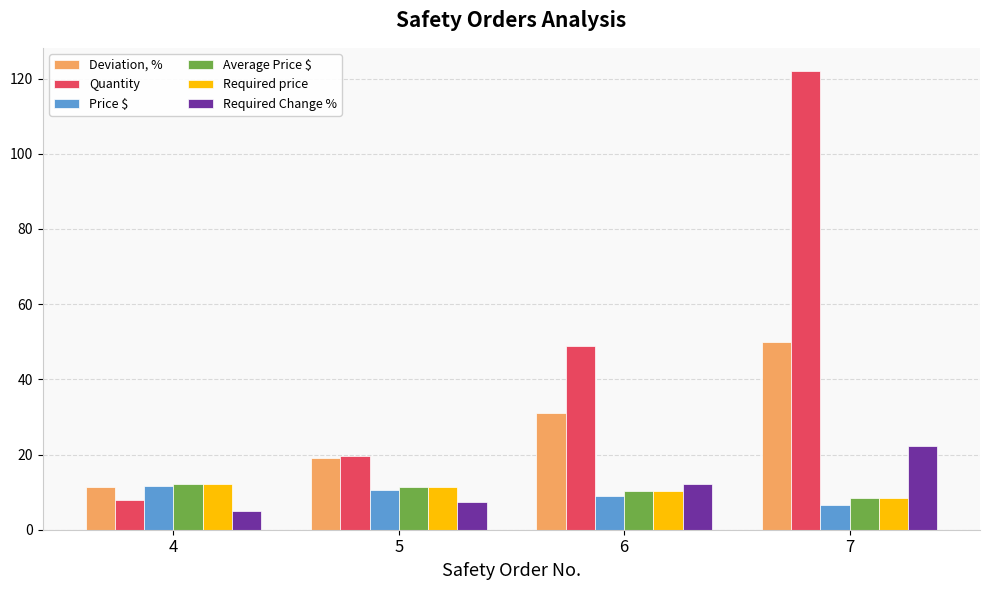

The value of Deviation, % at 7 is 15.6. True or false?

False